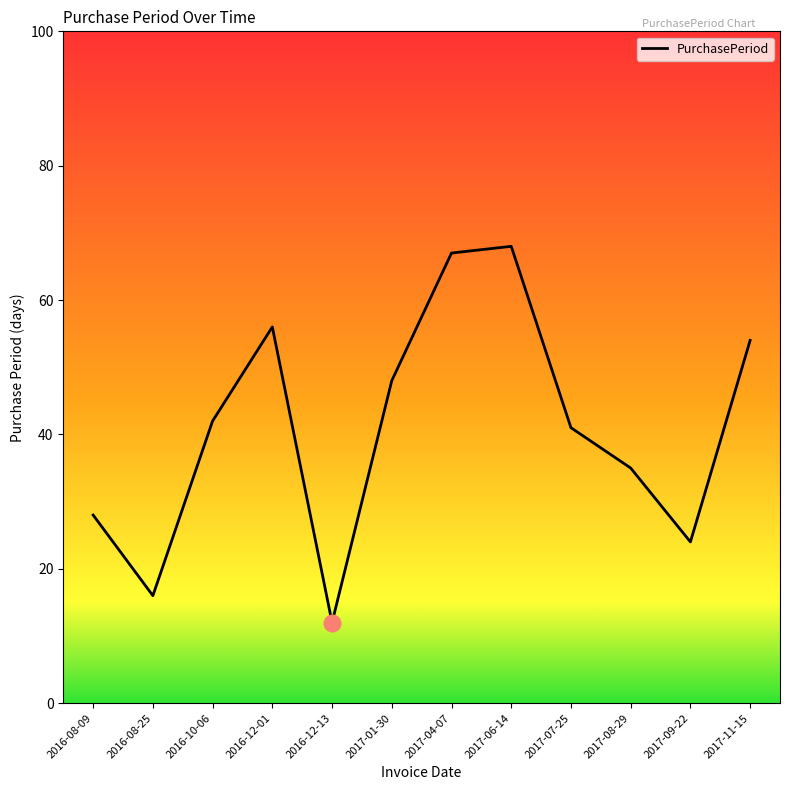

Is this an area chart (filled region under the line)?

No